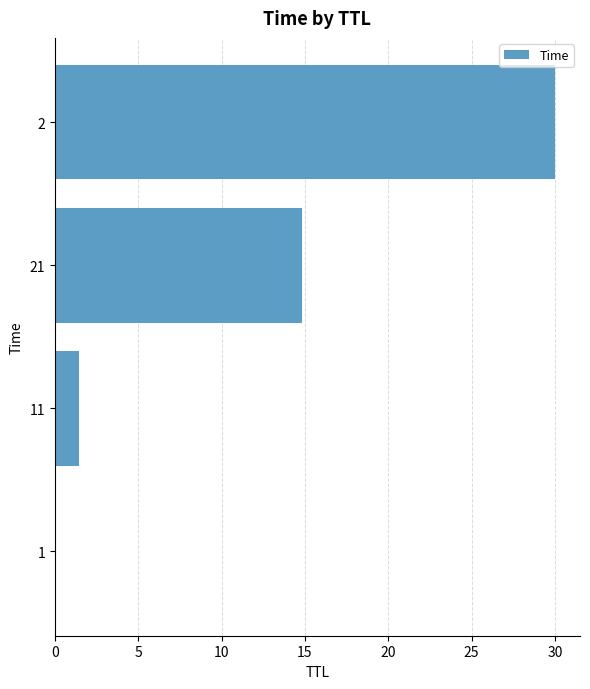

The chart shows a value of 20.0 at 21. True or false?

False